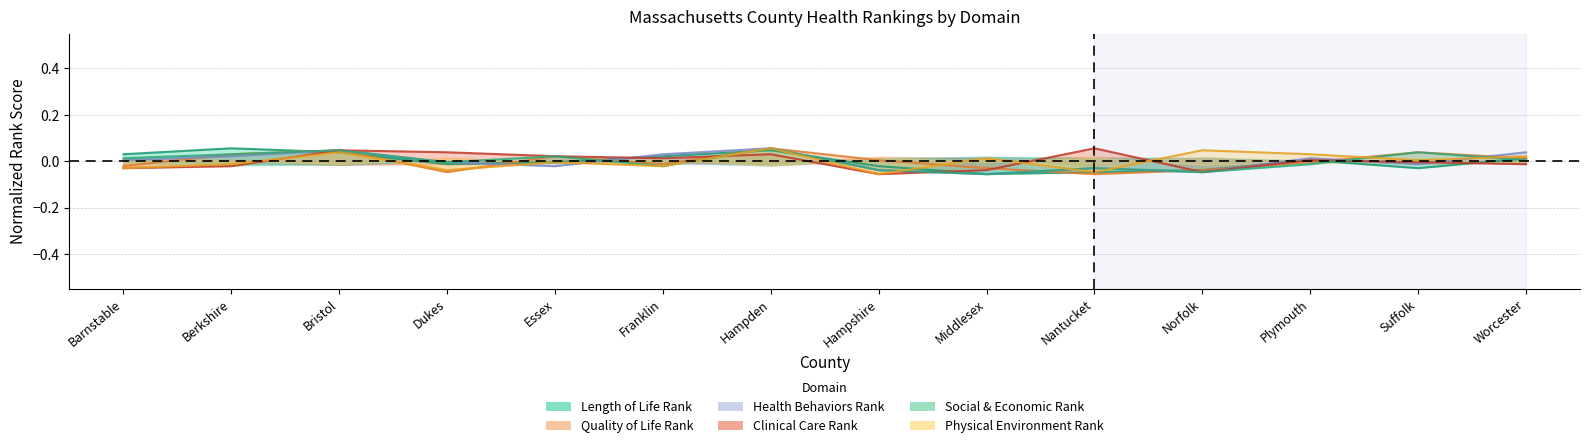

At which label does Quality of Life Rank reach its peak?

Hampden